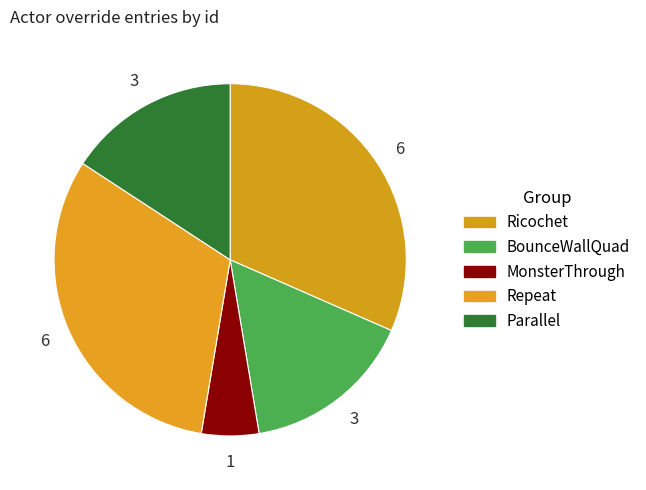

To the nearest percent, what percentage of the pie is Ricochet?

32%